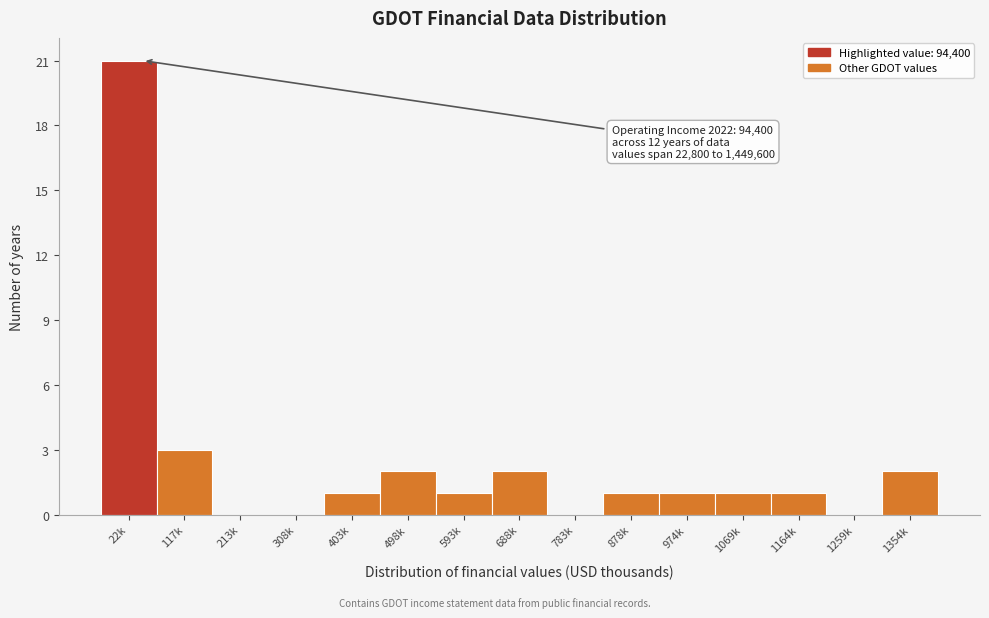

Reading left to right, what are all the values shown in this chart?

22k=21	117k=3	213k=0	308k=0	403k=1	498k=2	593k=1	688k=2	783k=0	878k=1	974k=1	1069k=1	1164k=1	1259k=0	1354k=2